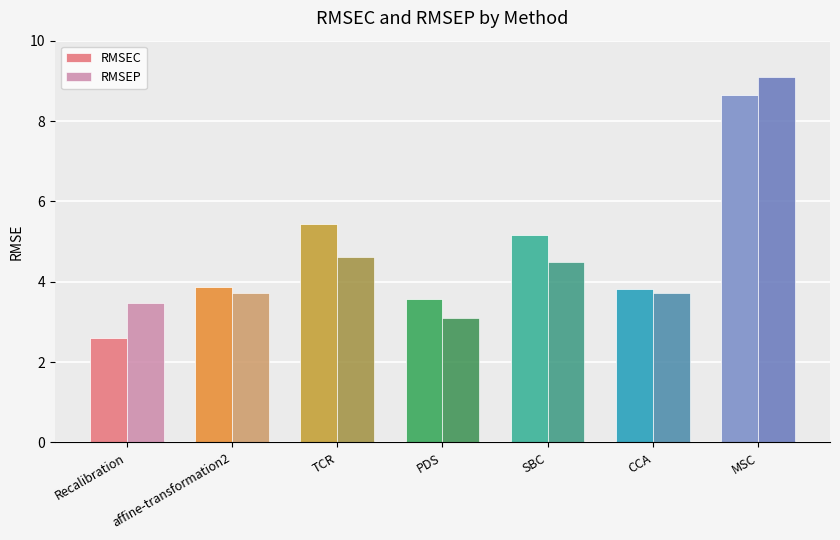

What are all the series names shown in the legend?

RMSEC, RMSEP